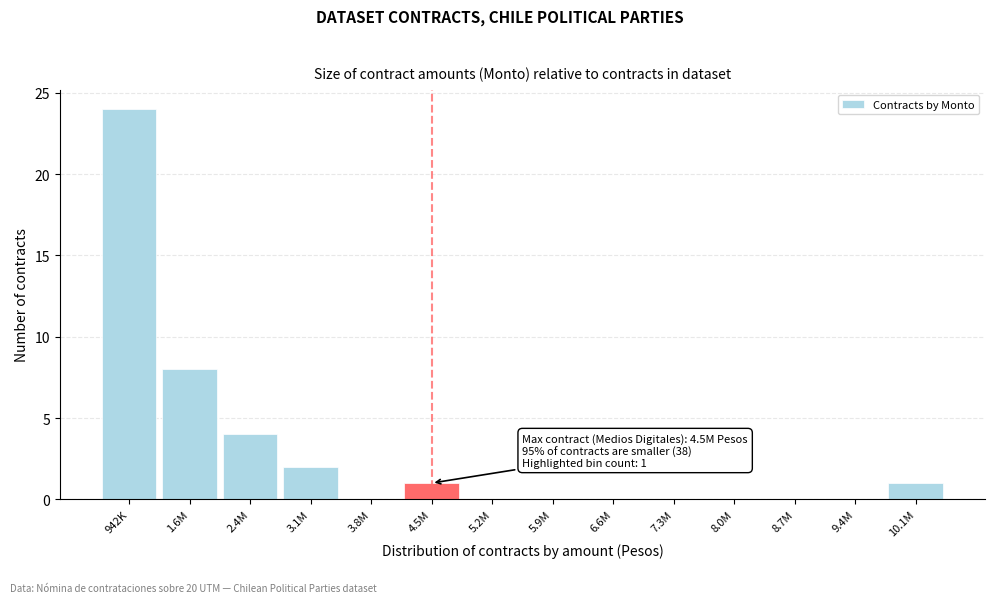

Reading left to right, what are all the values shown in this chart?

942K=24	1.6M=8	2.4M=4	3.1M=2	3.8M=0	4.5M=1	5.2M=0	5.9M=0	6.6M=0	7.3M=0	8.0M=0	8.7M=0	9.4M=0	10.1M=1